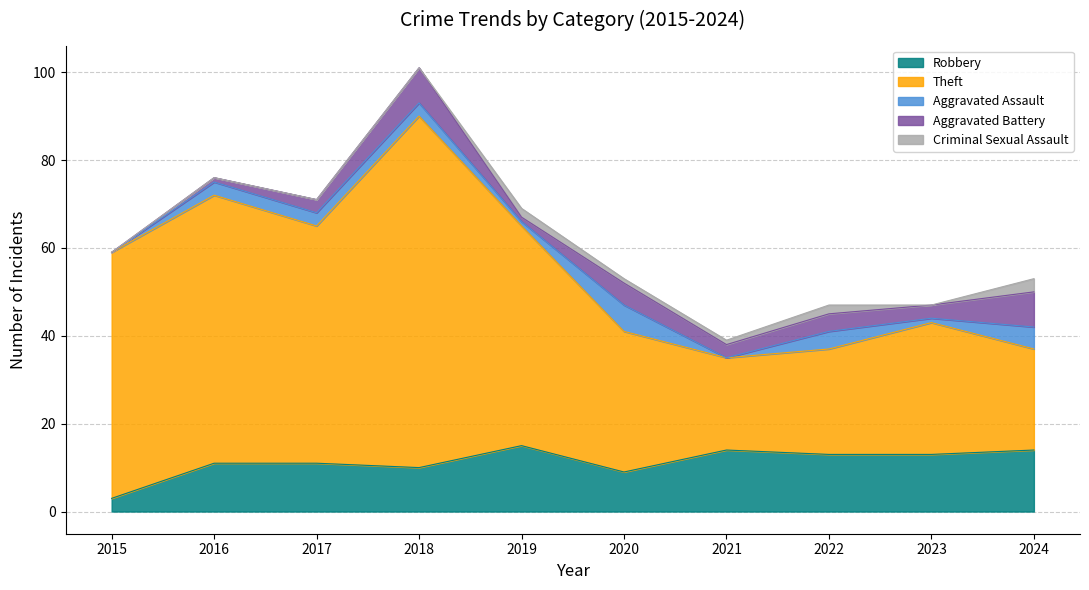

Which has a higher value, 2022 or 2019?

2019